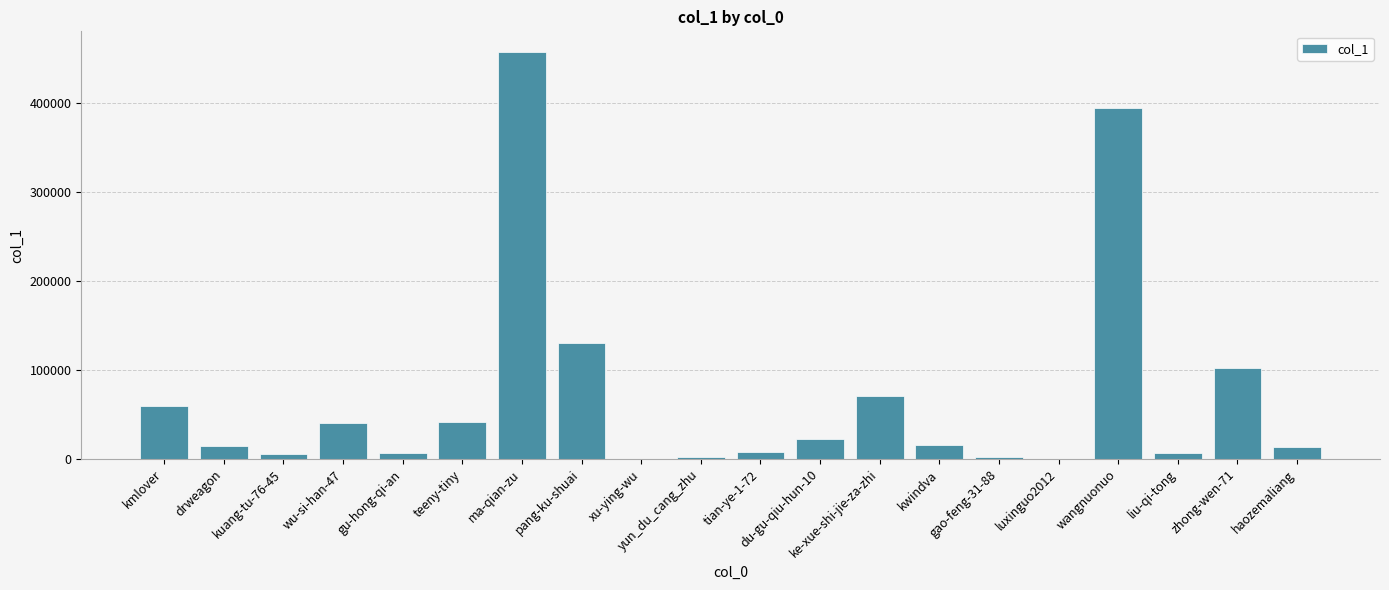

Is it true that the value at zhong-wen-71 is 102038?

True